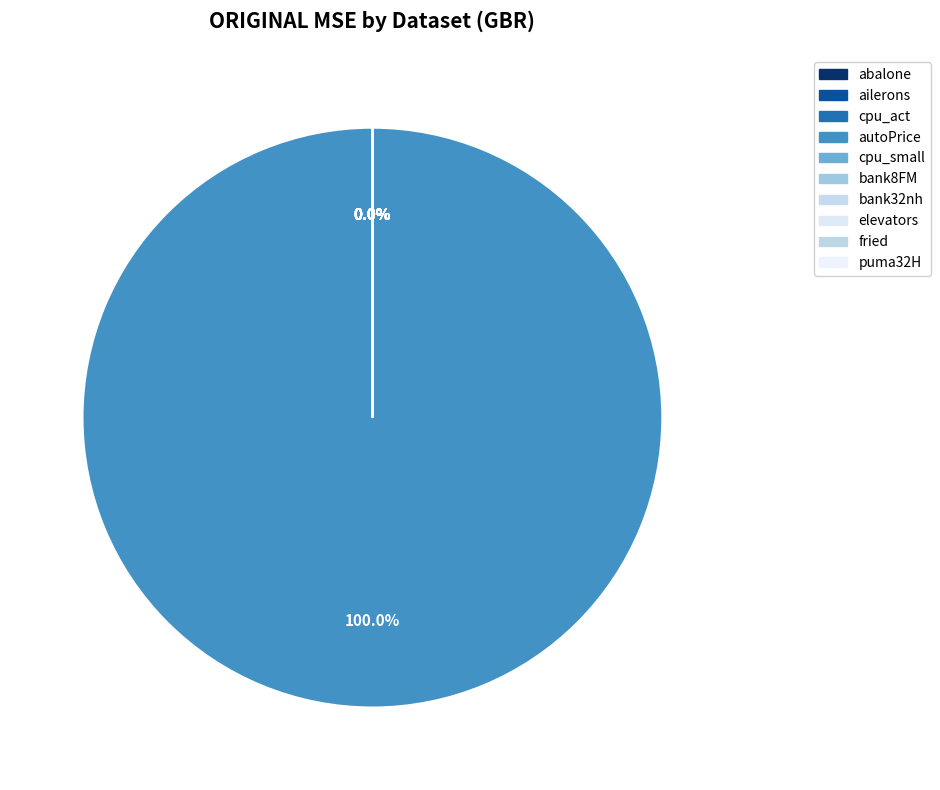

True or false: fried accounts for 0% of the total.

True